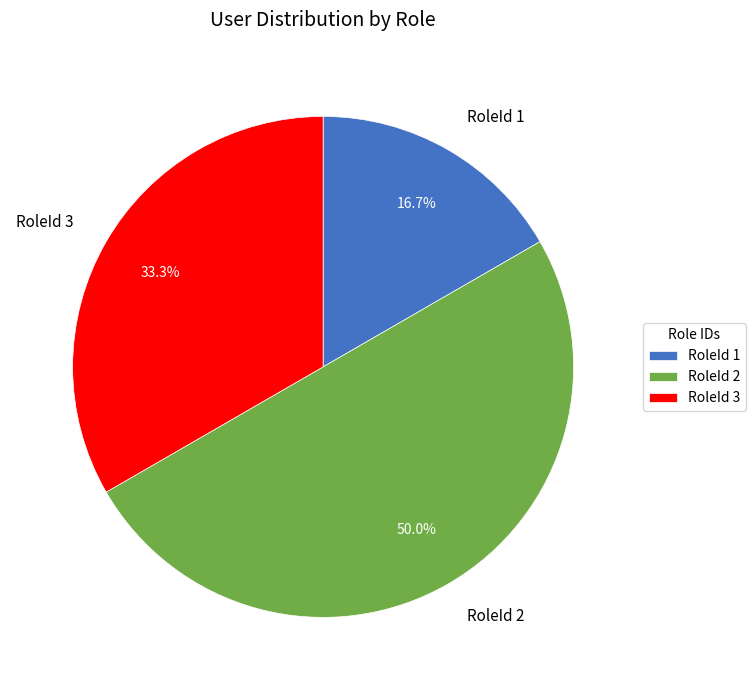

Rank the categories by value from highest to lowest.

RoleId 2, RoleId 3, RoleId 1